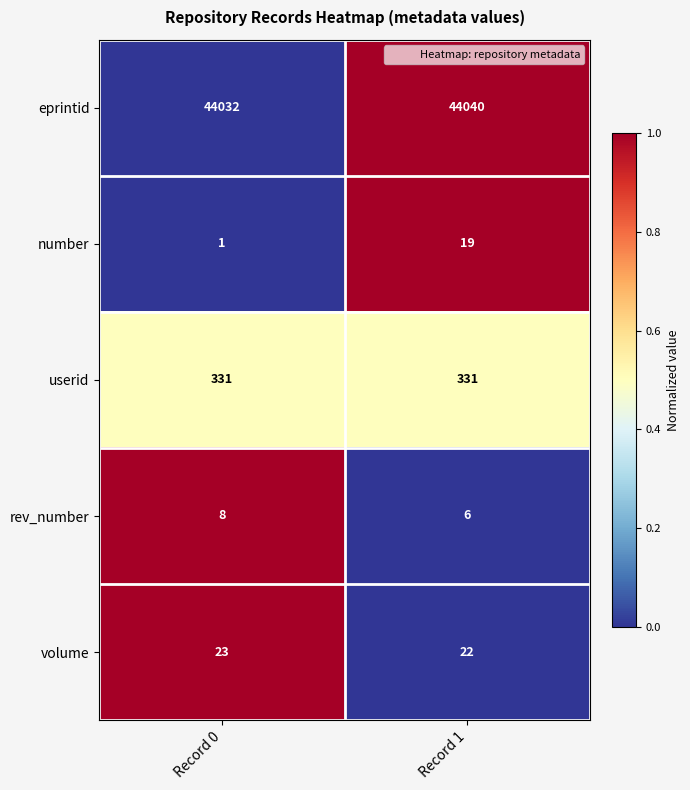

Rank the series at Record 1 from highest to lowest value.

eprintid, userid, volume, number, rev_number